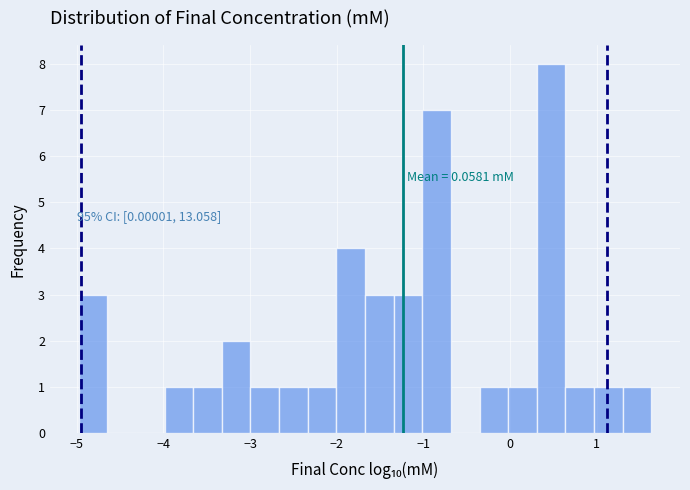

Around what value on the x-axis is the tallest bar? Give the approximate position of its centre, as read against the axis.

0.5